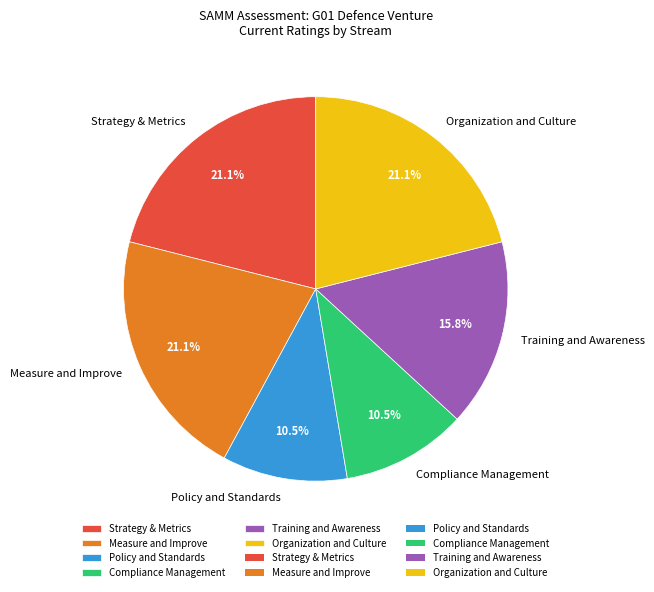

True or false: Measure and Improve accounts for 36% of the total.

False